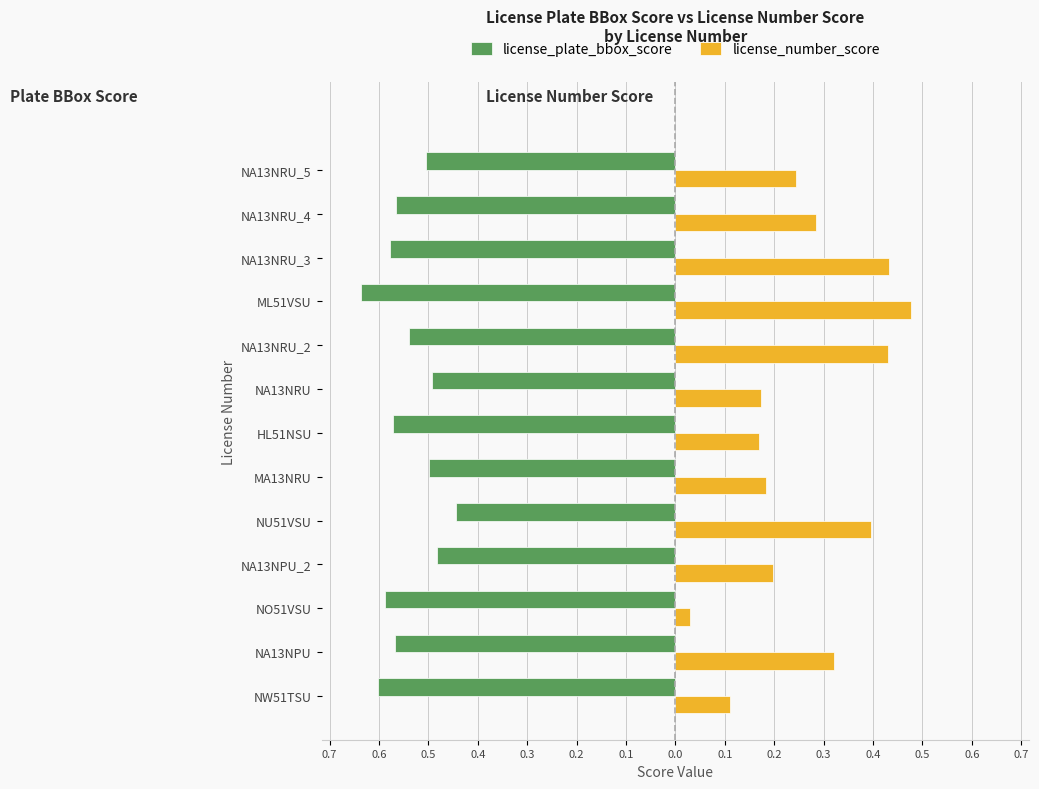

What are all the series names shown in the legend?

license_plate_bbox_score, license_number_score